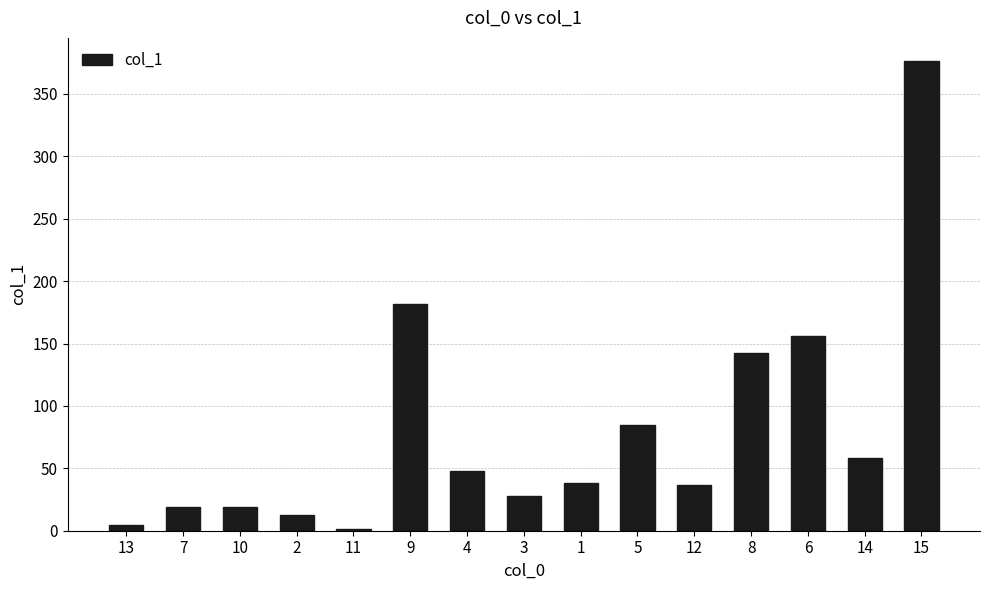

What is the sum of the values at 14 and 10?

77.6